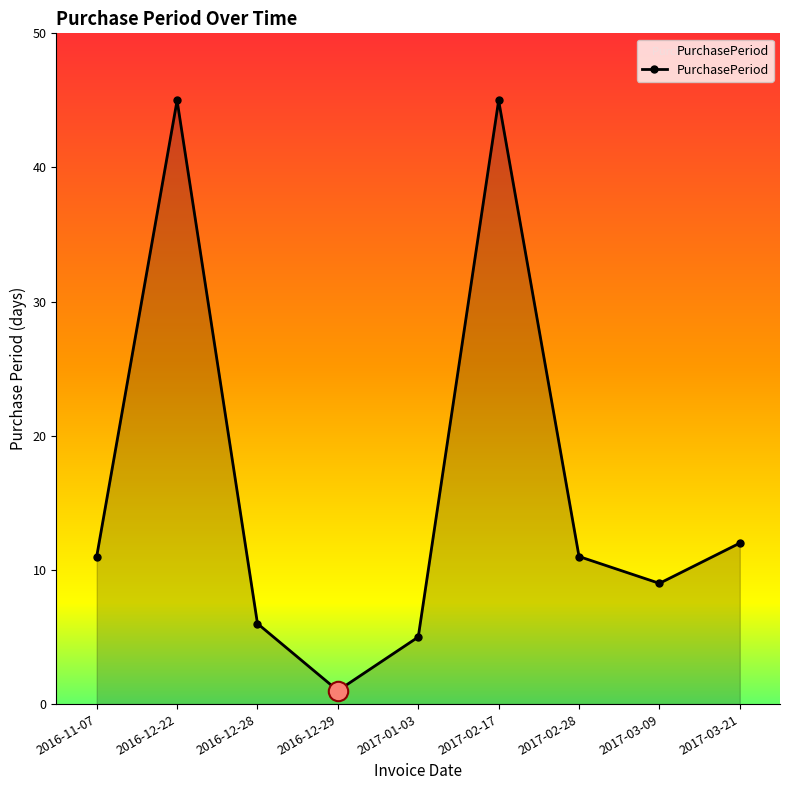

Read the value at 2017-02-28.

11